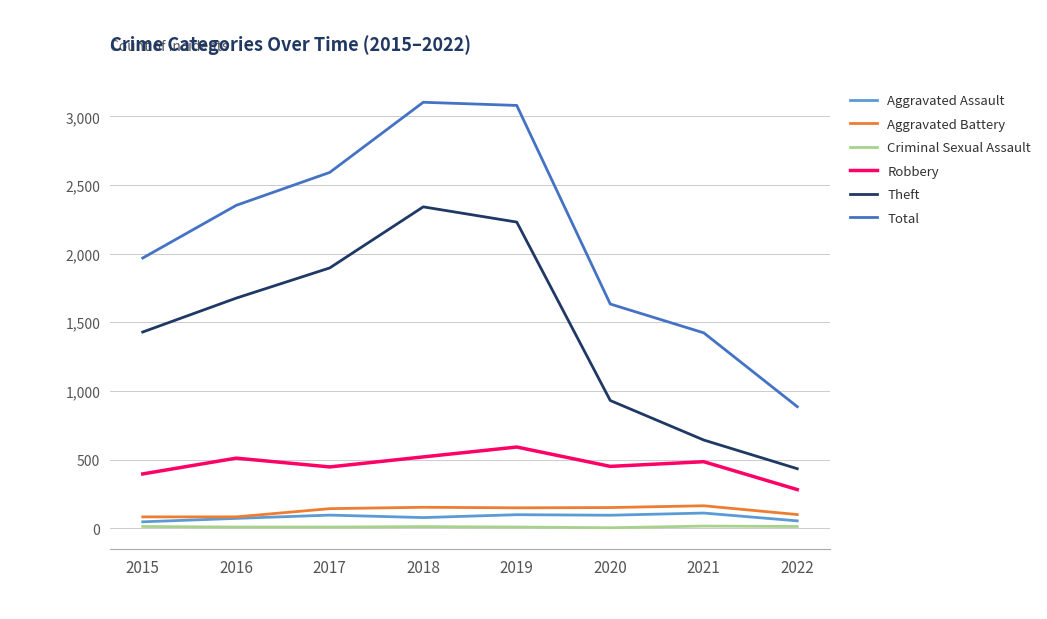

Which series has the largest total across all categories?

Total